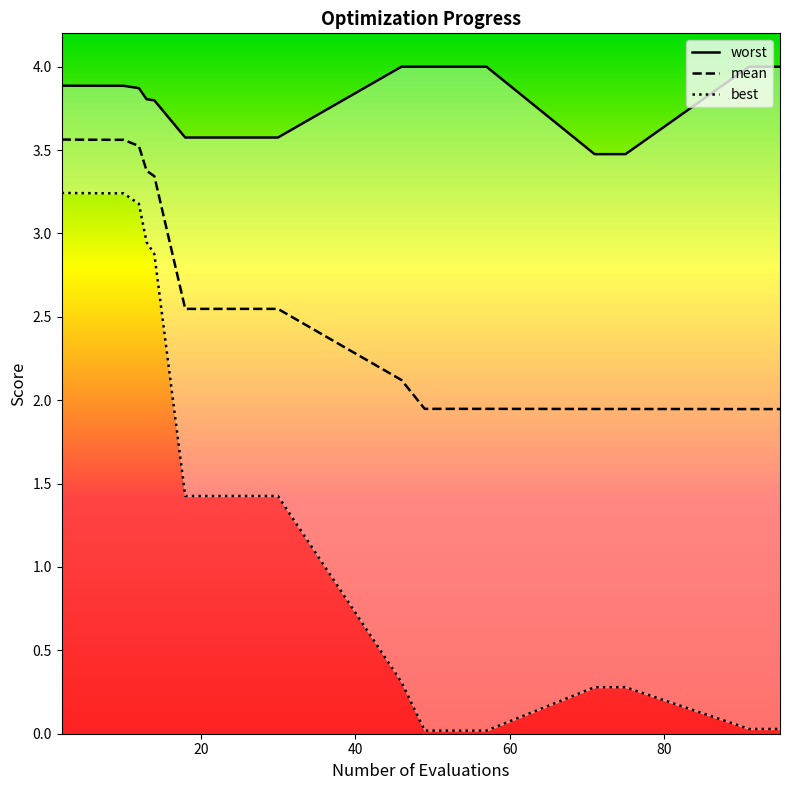

The worst series shows 3.5 at 71. True or false?

True